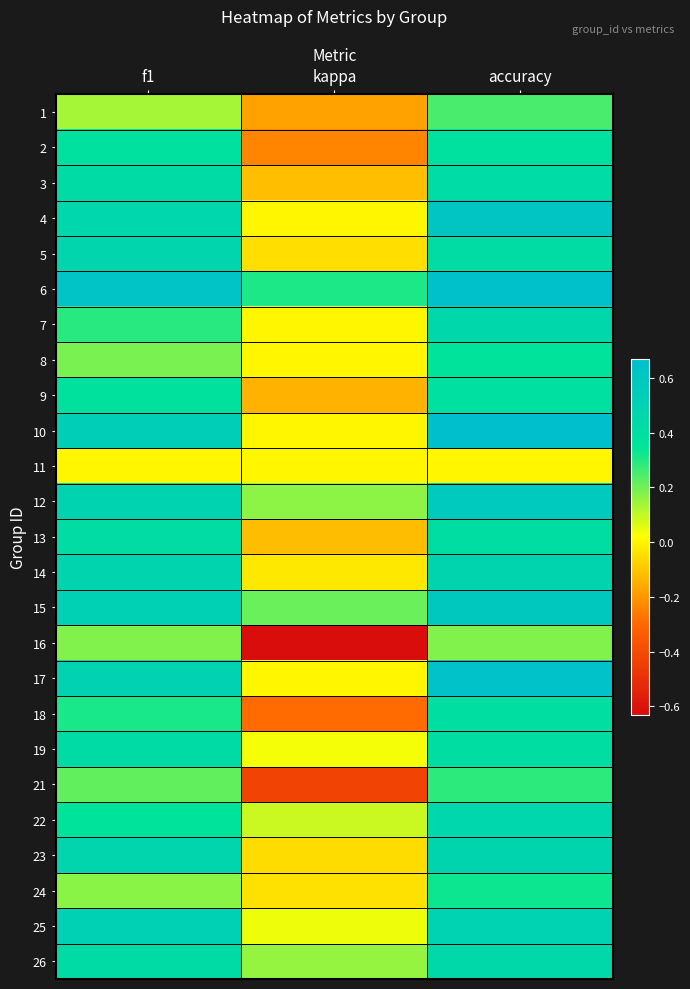

List the series in order of their peak value, highest first.

10, 6, 17, 4, 15, 12, 25, 14, 23, 5, 22, 7, 26, 19, 3, 13, 18, 9, 2, 8, 24, 21, 1, 16, 11